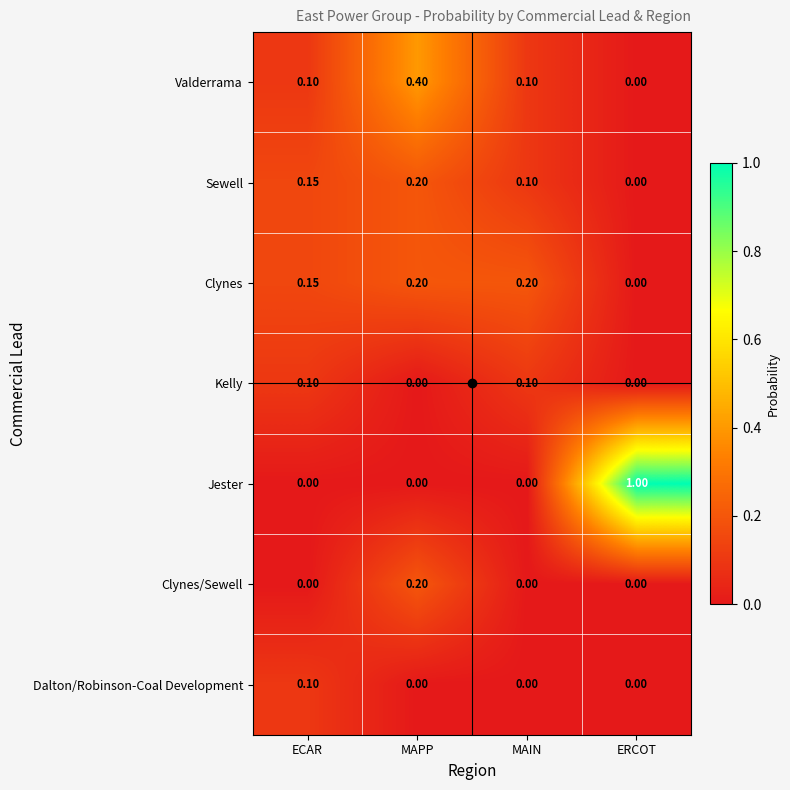

Between MAPP and MAIN, which series saw the biggest shift?

Valderrama